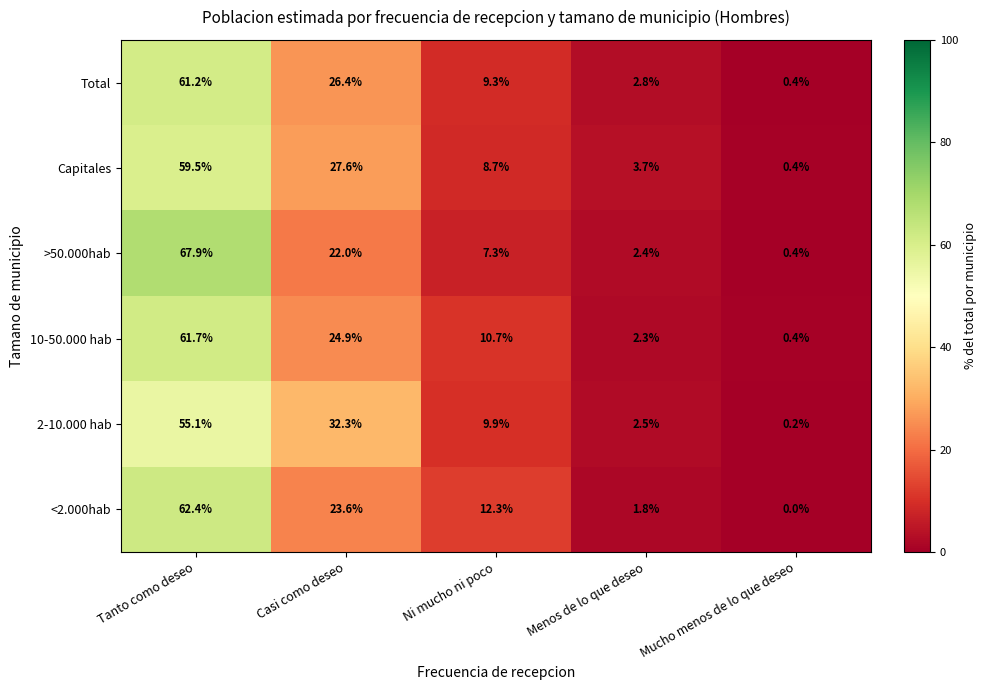

Reading left to right, list all the values displayed in this chart.

Total: Tanto como deseo=61.2	Casi como deseo=26.4	Ni mucho ni poco=9.3	Menos de lo que deseo=2.8	Mucho menos de lo que deseo=0.4
Capitales: Tanto como deseo=59.5	Casi como deseo=27.6	Ni mucho ni poco=8.7	Menos de lo que deseo=3.7	Mucho menos de lo que deseo=0.4
>50.000hab: Tanto como deseo=67.9	Casi como deseo=22.0	Ni mucho ni poco=7.3	Menos de lo que deseo=2.4	Mucho menos de lo que deseo=0.4
10-50.000 hab: Tanto como deseo=61.7	Casi como deseo=24.9	Ni mucho ni poco=10.7	Menos de lo que deseo=2.3	Mucho menos de lo que deseo=0.4
2-10.000 hab: Tanto como deseo=55.1	Casi como deseo=32.3	Ni mucho ni poco=9.9	Menos de lo que deseo=2.5	Mucho menos de lo que deseo=0.2
<2.000hab: Tanto como deseo=62.4	Casi como deseo=23.6	Ni mucho ni poco=12.3	Menos de lo que deseo=1.8	Mucho menos de lo que deseo=0.0